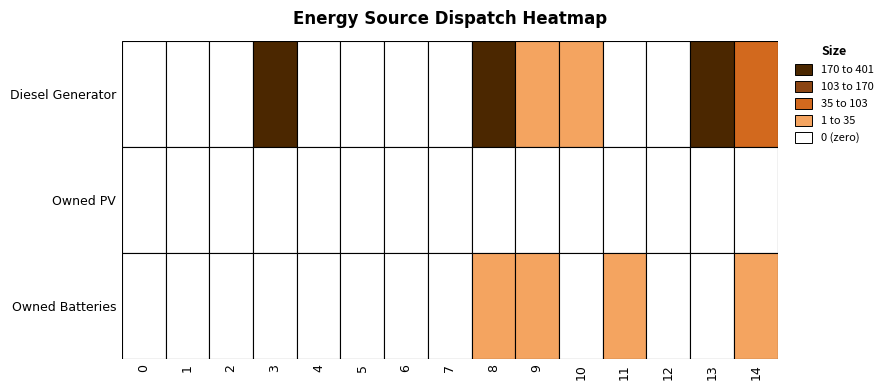

At 4, list the series in order from smallest to largest.

Diesel Generator, Owned PV, Owned Batteries